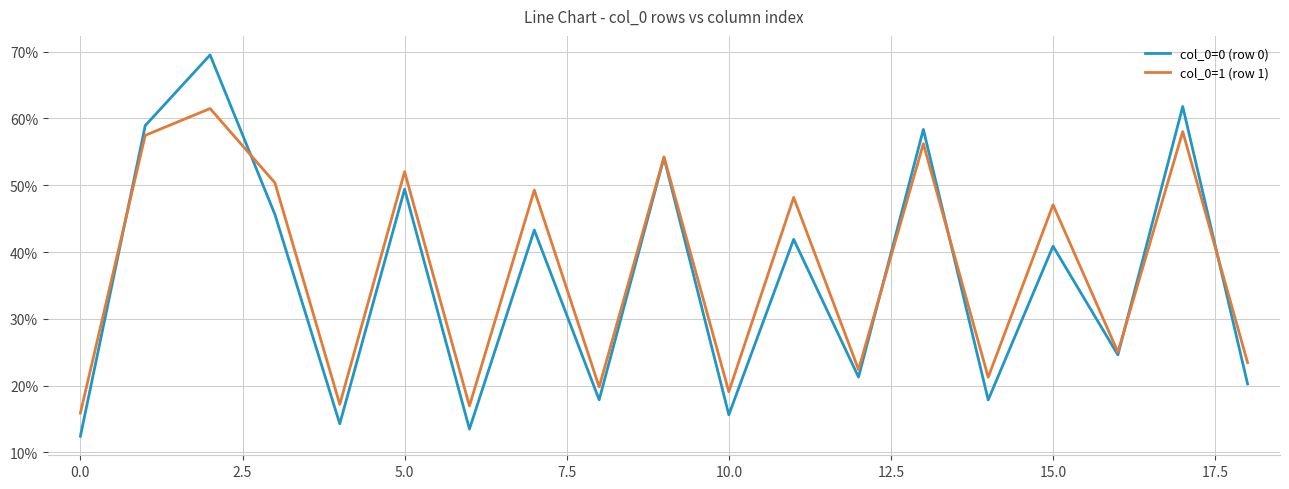

At how many categories does at least one series exceed 22?

13